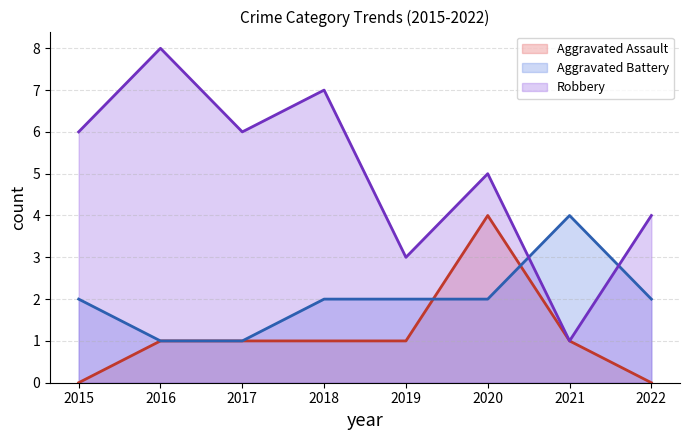

Rank the series at 2017 from lowest to highest value.

Aggravated Assault, Aggravated Battery, Robbery